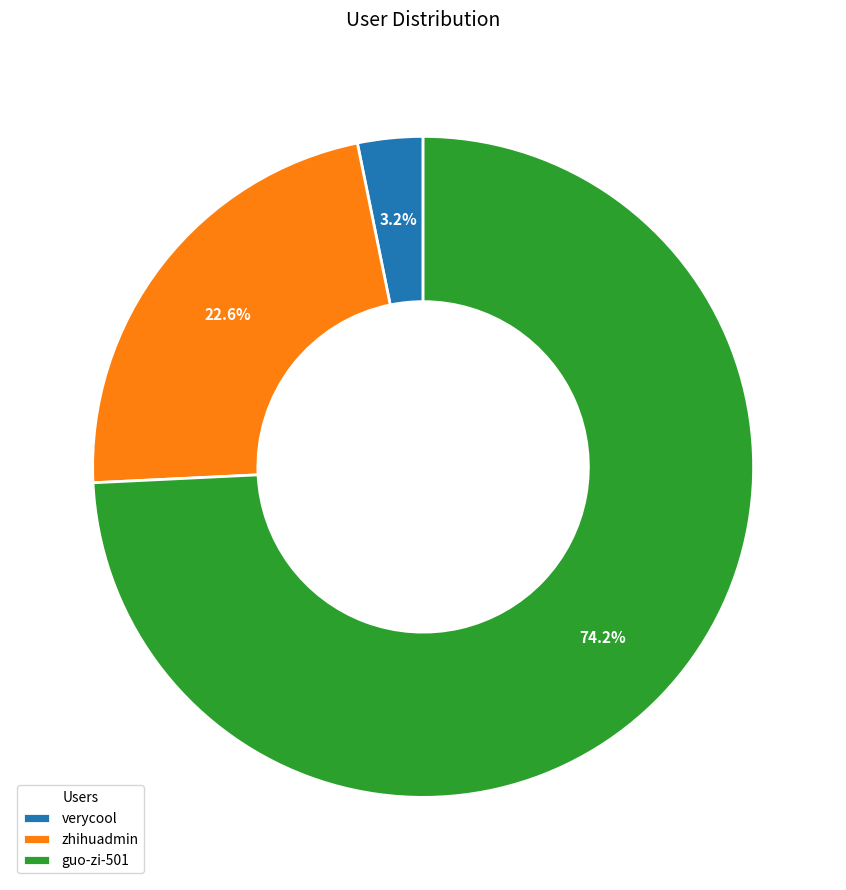

What is the largest slice in the pie chart?

guo-zi-501